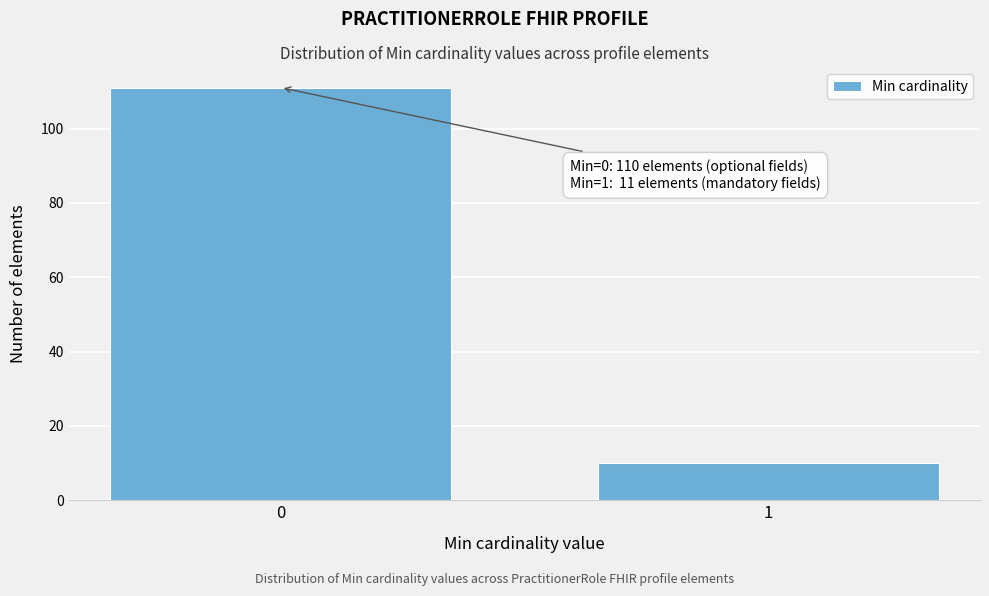

Reading right to left, transcribe all the data shown in this chart.

10	111